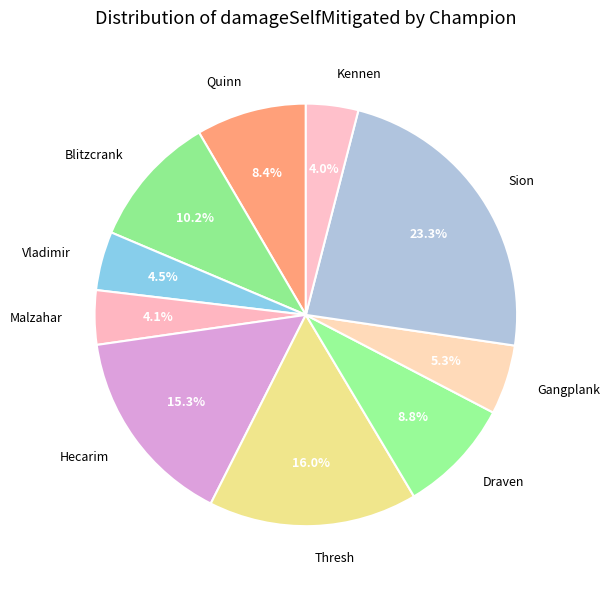

The Thresh slice represents 16% of the pie. True or false?

True